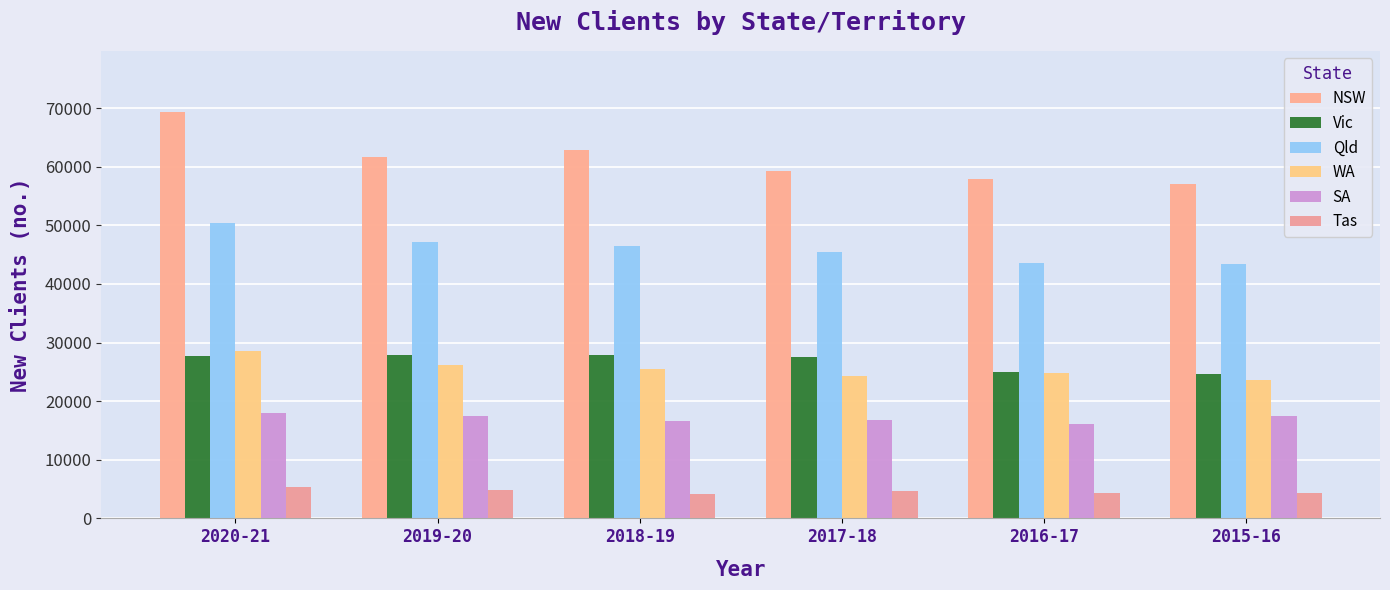

What is the label of the 6th bar from the right?

2020-21